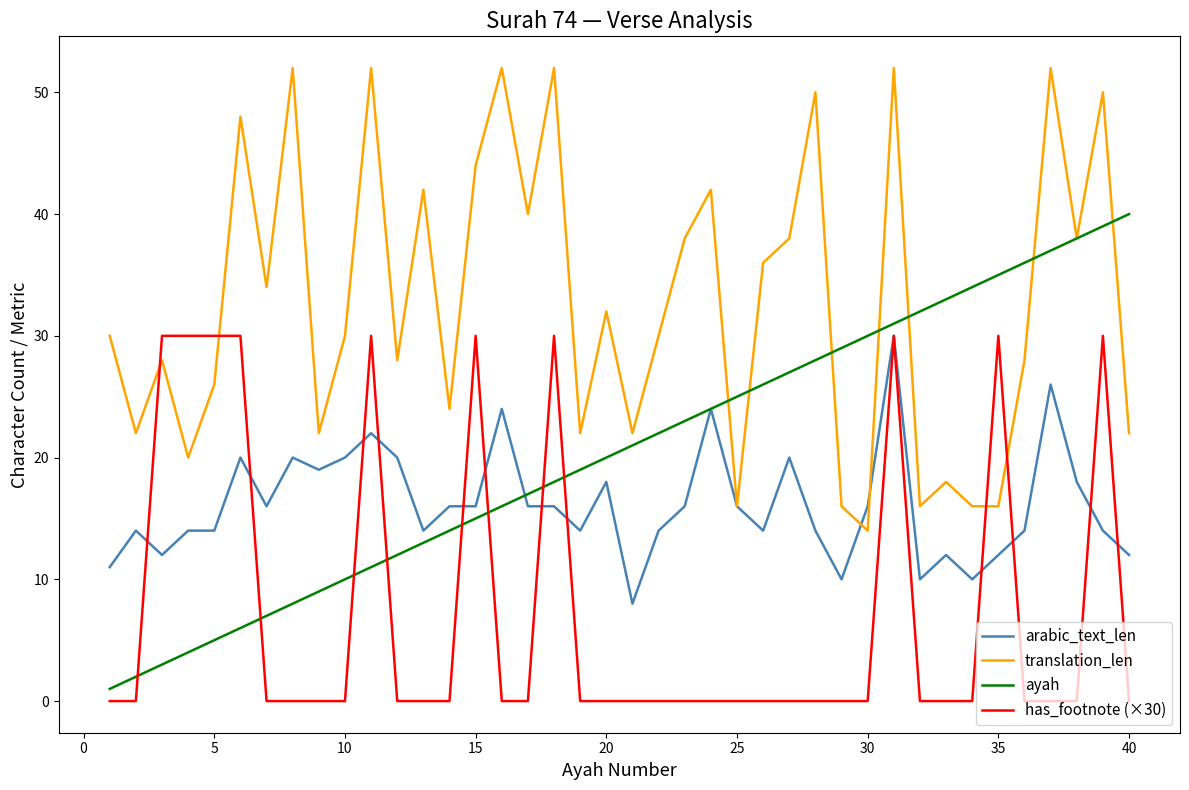

What are all the series names shown in the legend?

arabic_text_len, translation_len, ayah, has_footnote (×30)